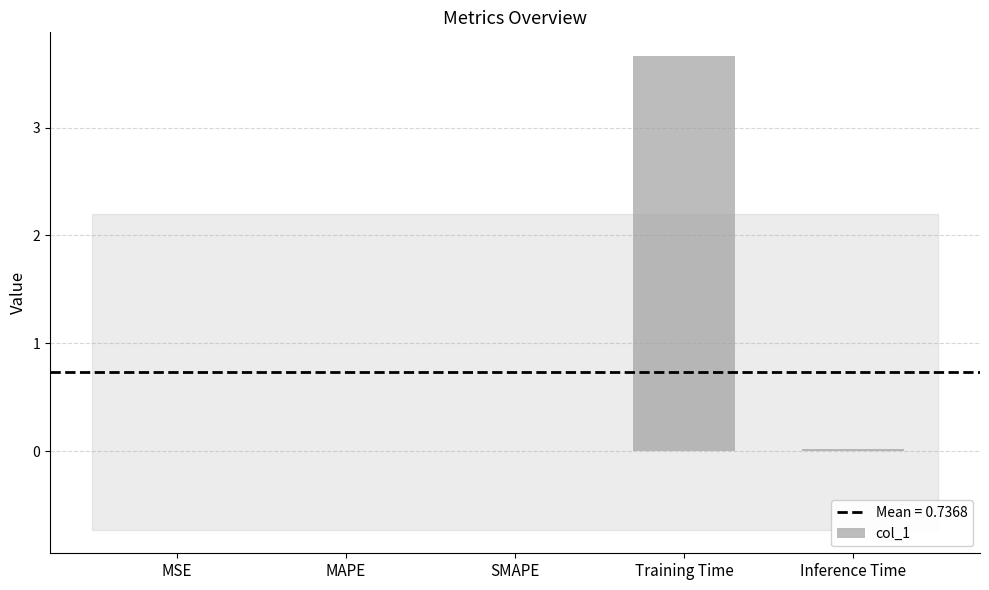

What is the sum of all values?

3.7